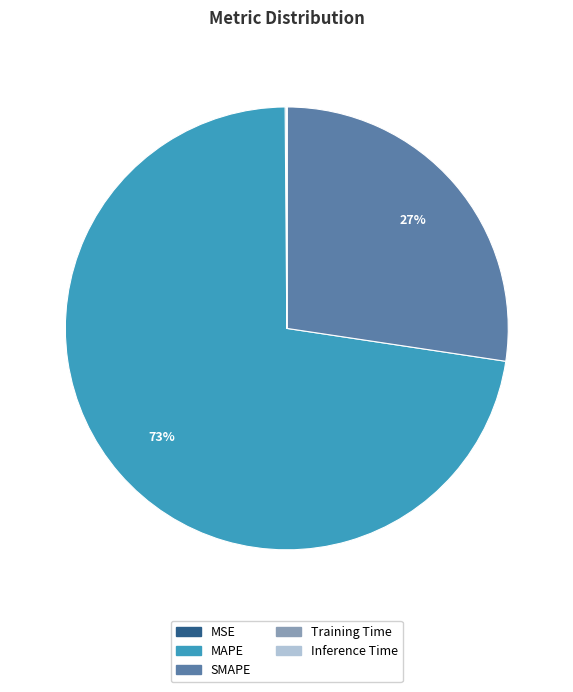

True or false: SMAPE accounts for 27% of the total.

True